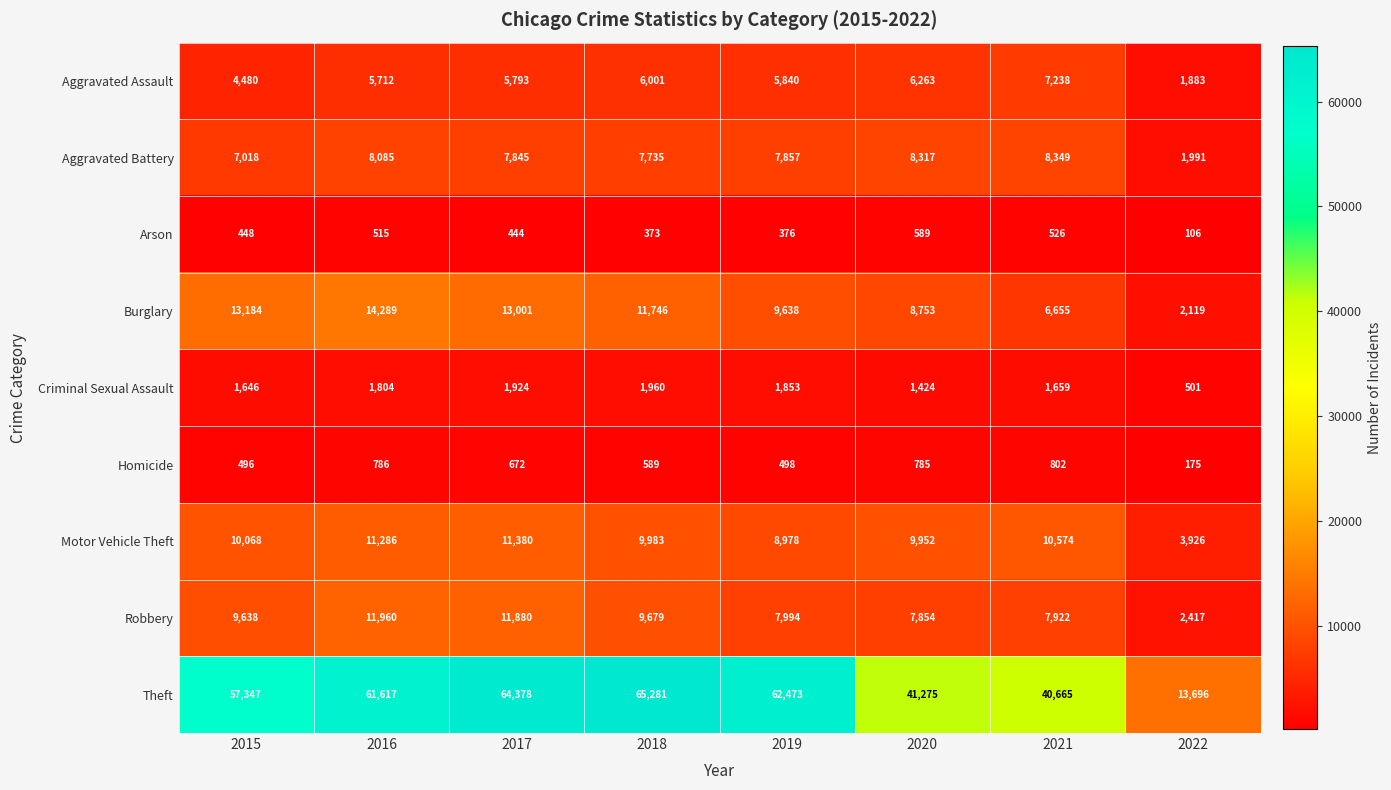

What is the difference between the Criminal Sexual Assault values at 2020 and 2015?

222